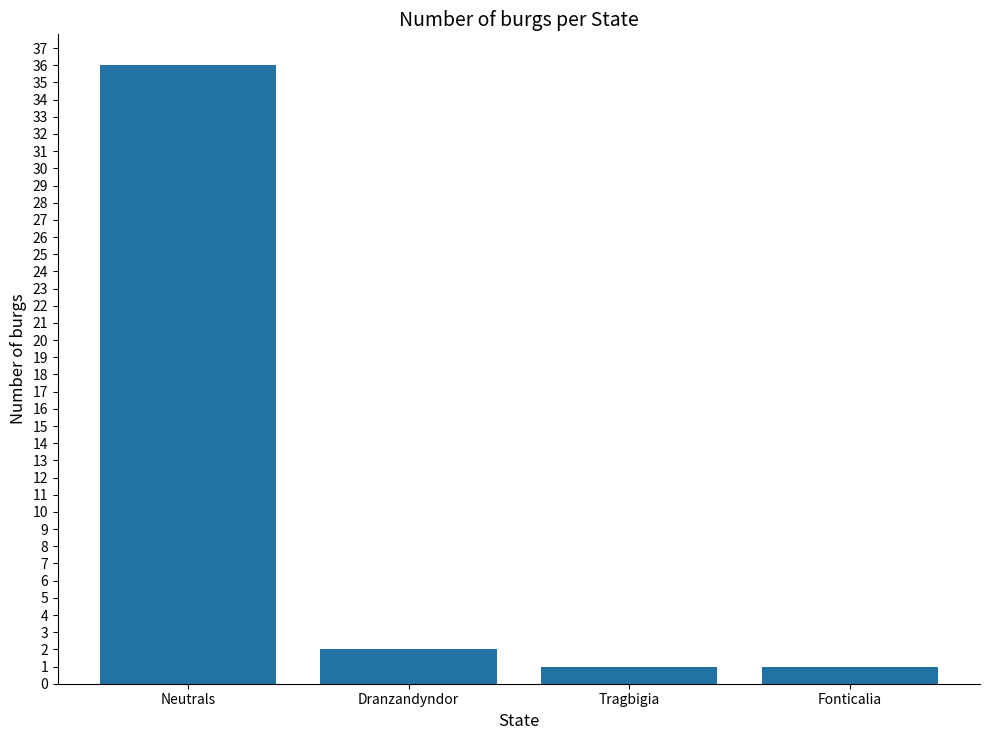

Reading left to right, what are all the values shown in this chart?

36	2	1	1